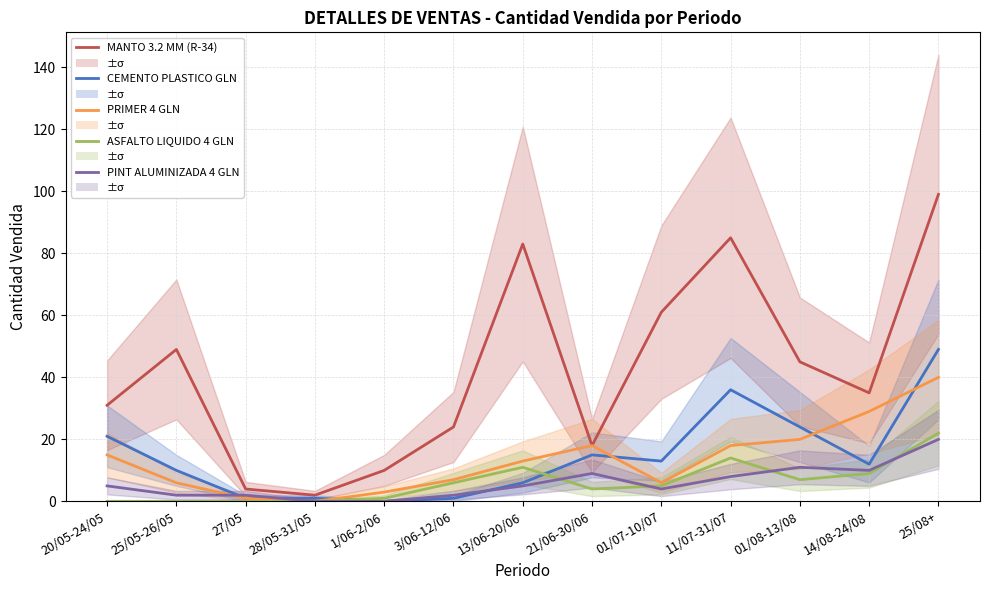

What is the total value across all series at 1/06-2/06?

14